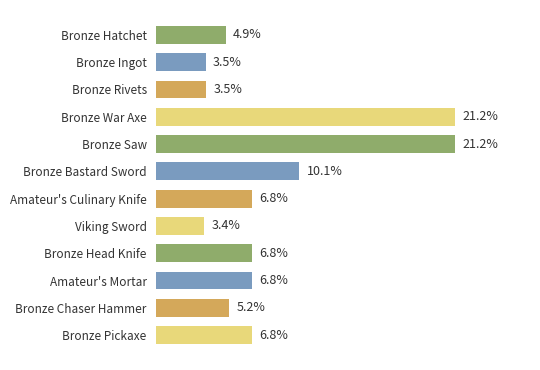

Which label corresponds to the smallest value in the chart?

Viking Sword